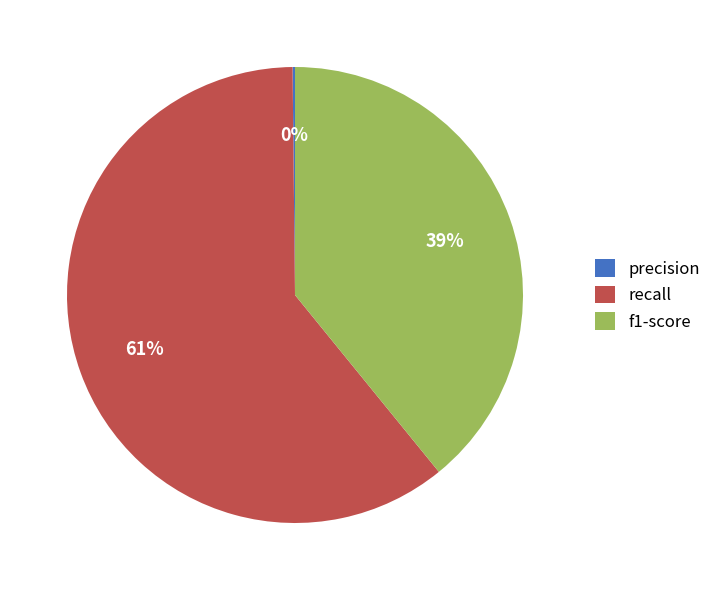

Which category has the biggest portion of the pie?

recall